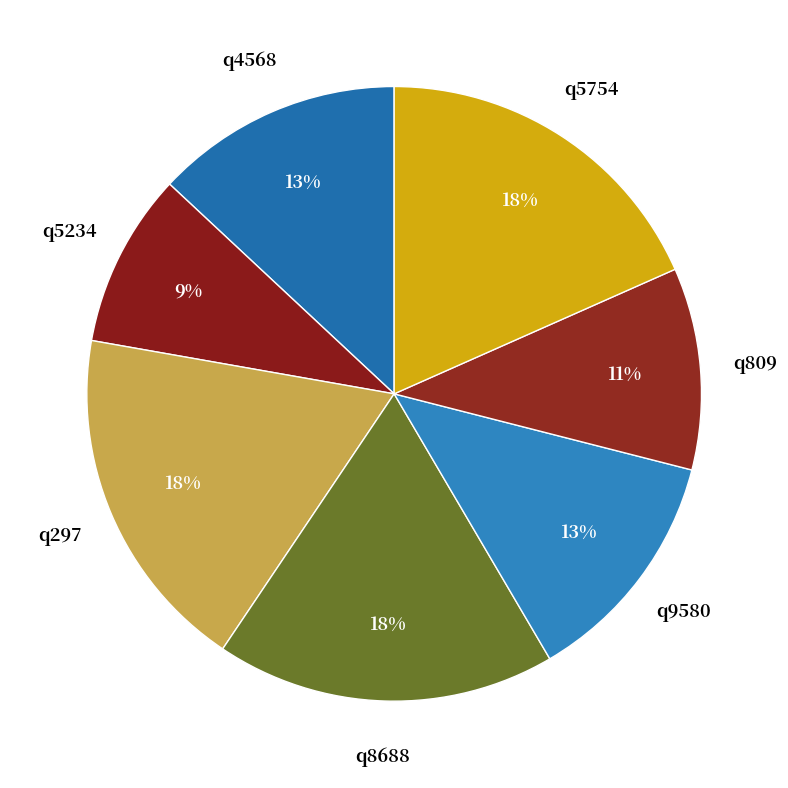

Which category has the smallest portion of the pie?

q5234